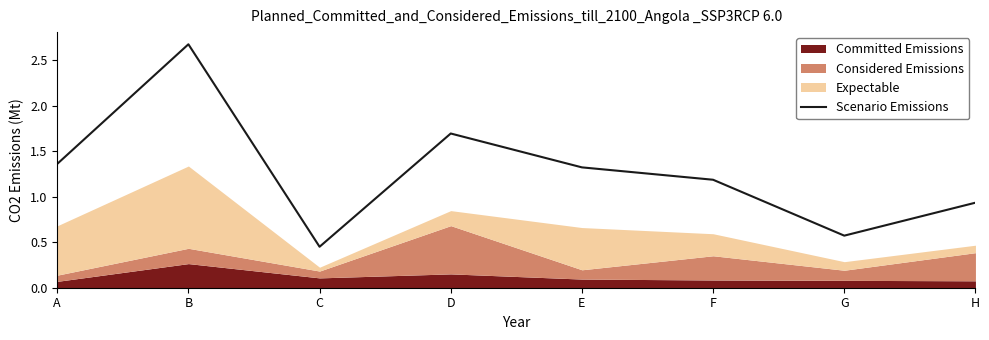

Rank the categories by value from lowest to highest.

C, G, H, F, E, A, D, B